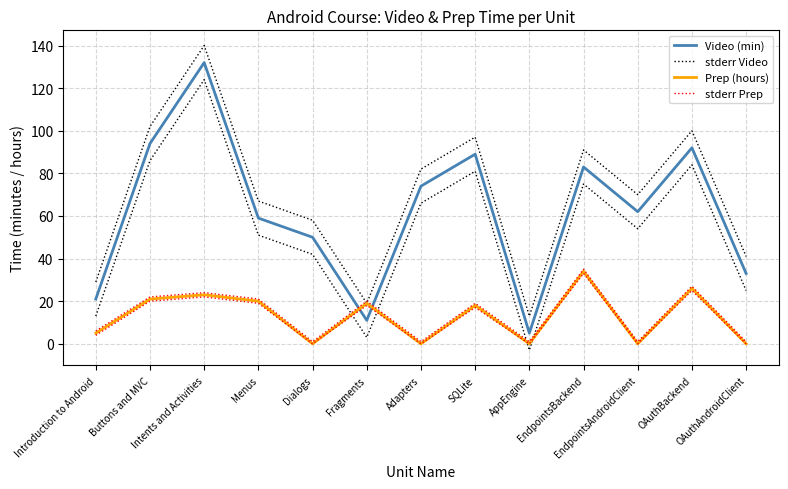

In Video (min), how many points are higher than both neighbors (excluding endpoints)?

4